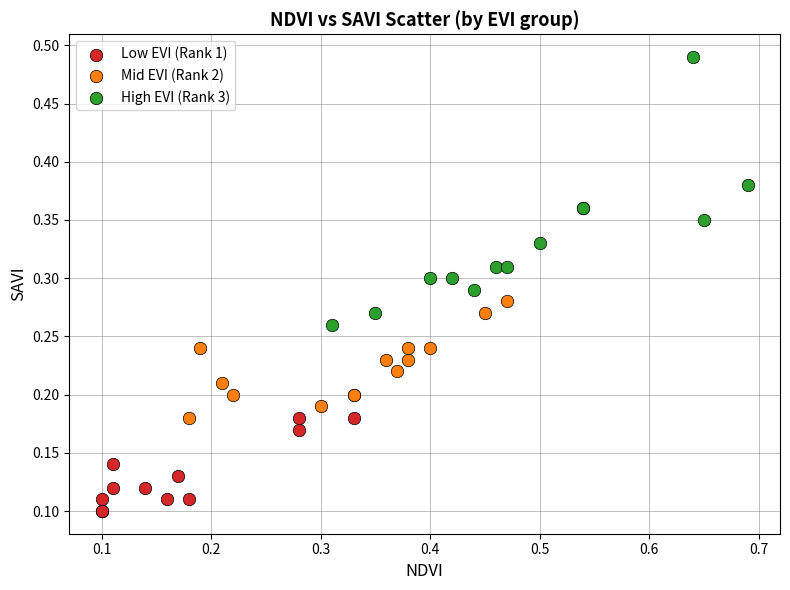

What are all the series names shown in the legend?

Low EVI (Rank 1), Mid EVI (Rank 2), High EVI (Rank 3)